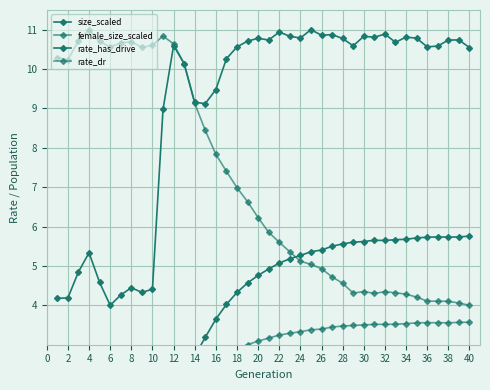

True or false: size_scaled and rate_has_drive intersect in this chart.

False